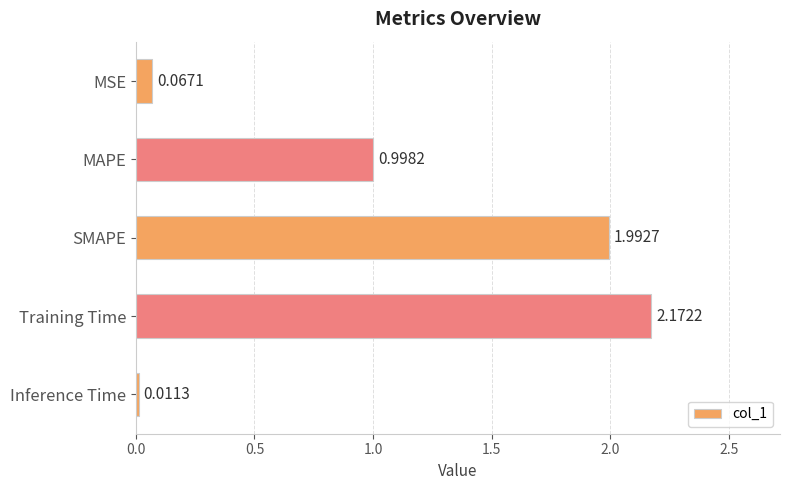

List the labels in order of value, largest first.

Training Time, SMAPE, MAPE, MSE, Inference Time